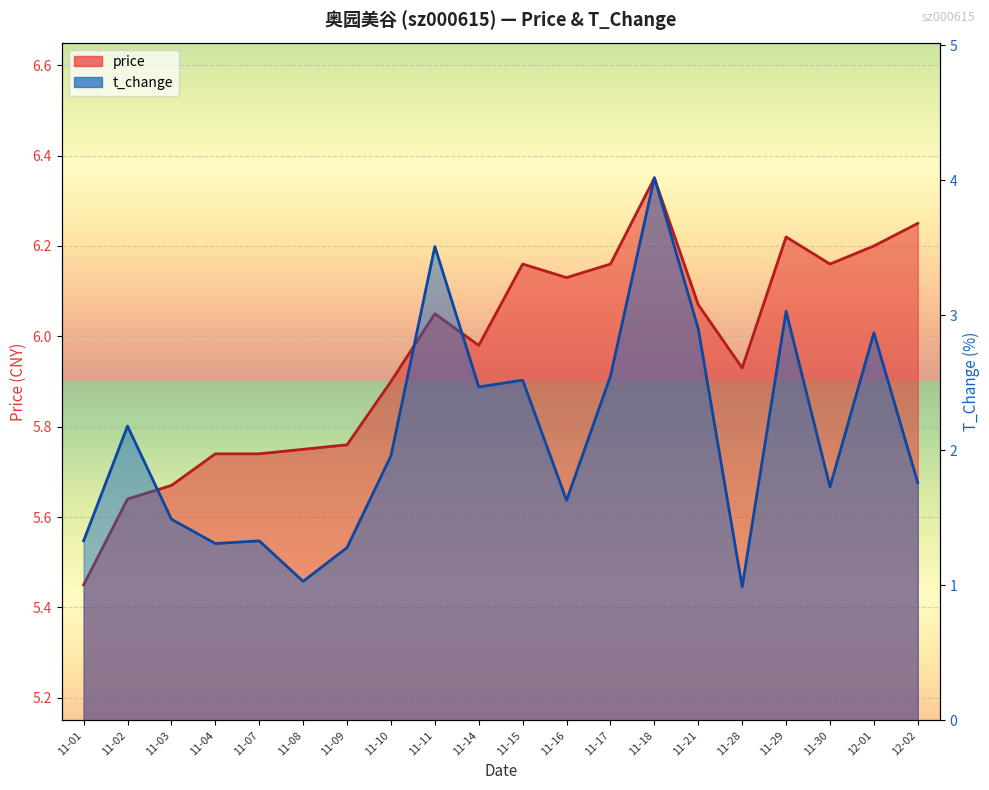

Which series has the largest total across all categories?

price